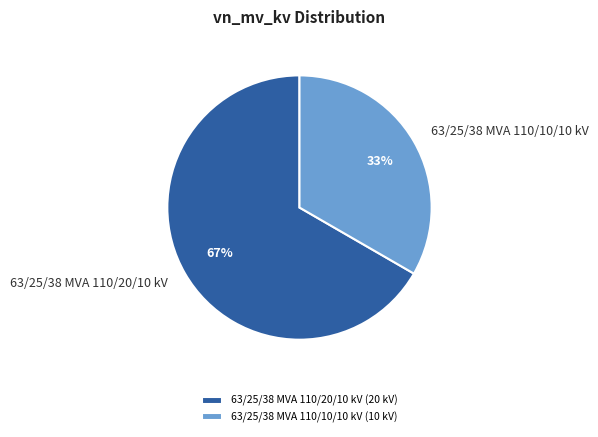

Which category accounts for the majority?

63/25/38 MVA 110/20/10 kV